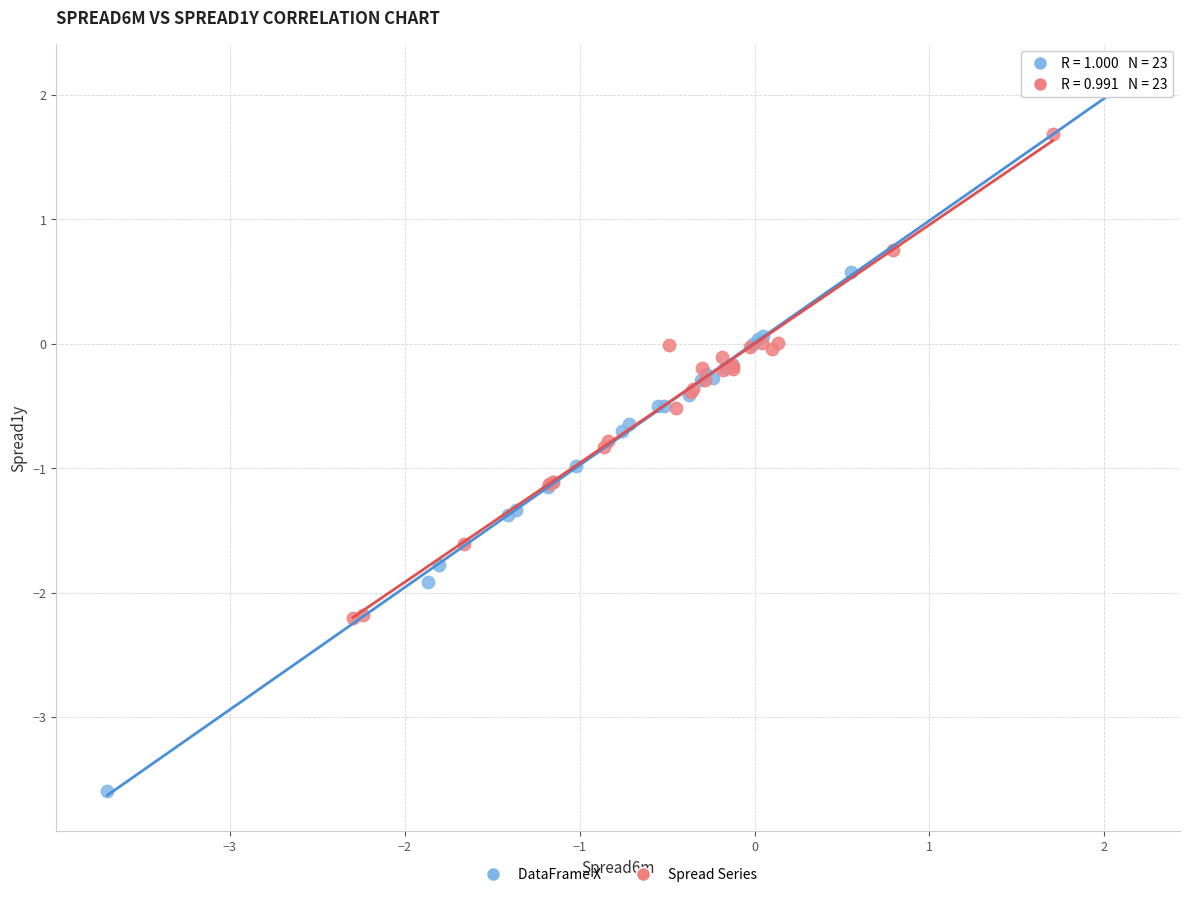

Which series reaches the maximum Y coordinate?

DataFrame X